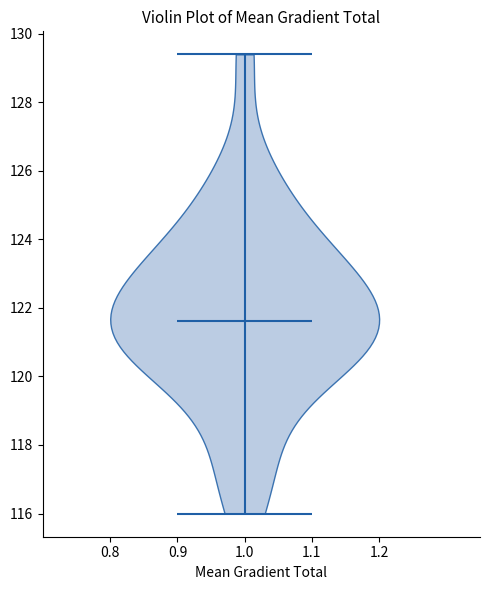

Where does the median line of the violin at x = 1.0 sit on the y-axis? The values are not printed on the chart, so give them approximately, as read against the axis.

121.6